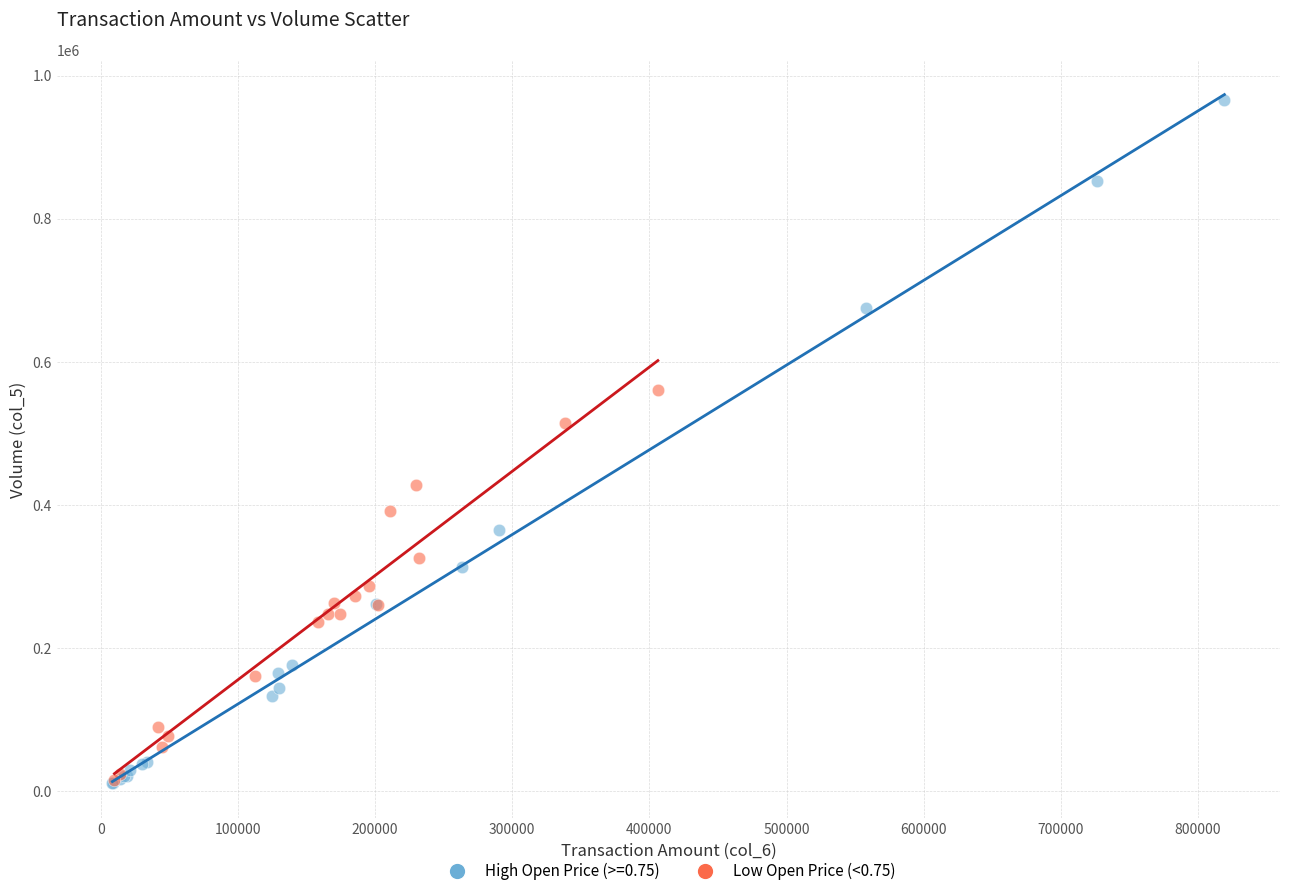

Which series reaches the maximum Y coordinate?

High Open Price (>=0.75)